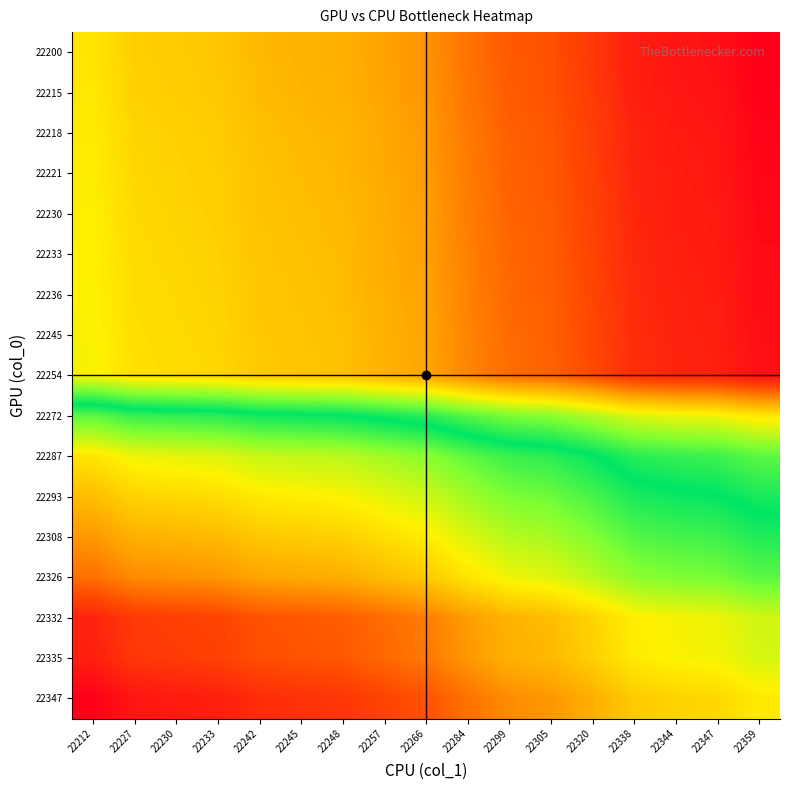

What is the total value across all series at 22212?

14.0